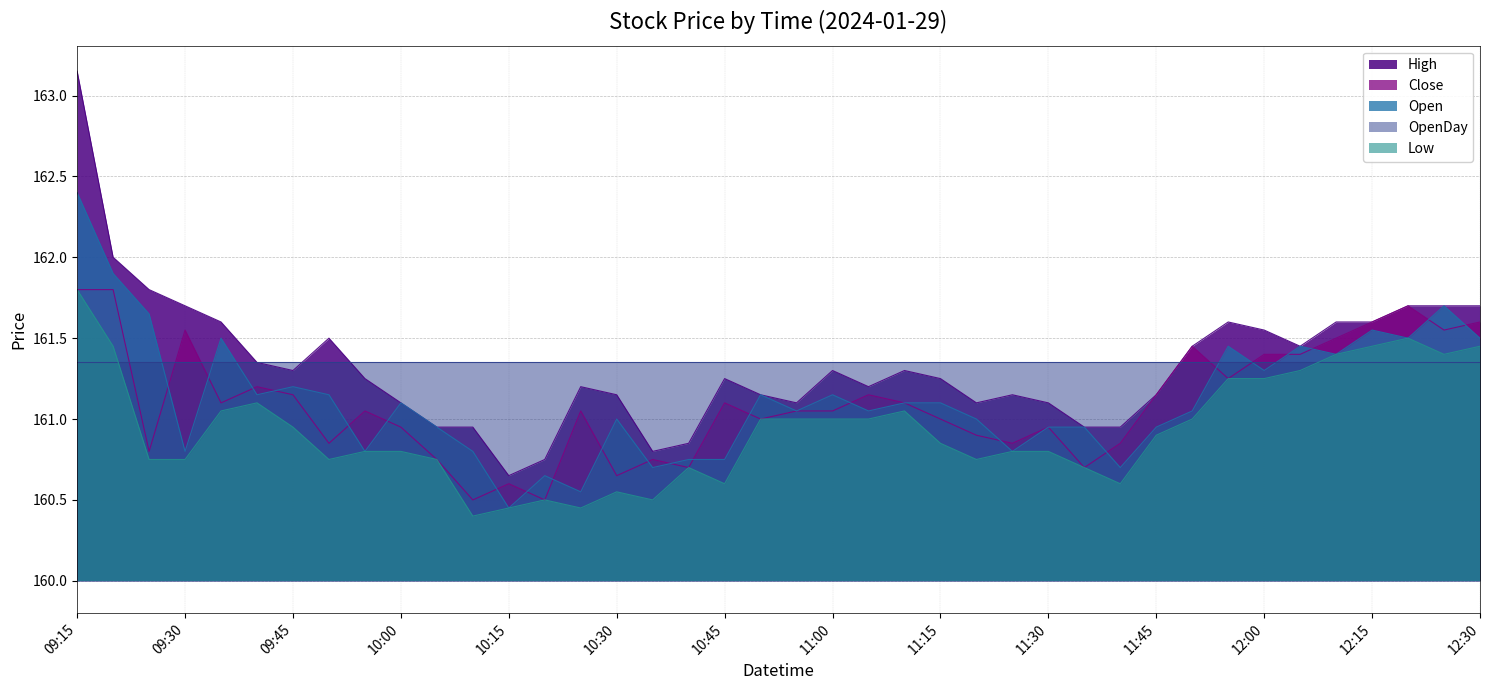

Count the number of data series in this chart.

5